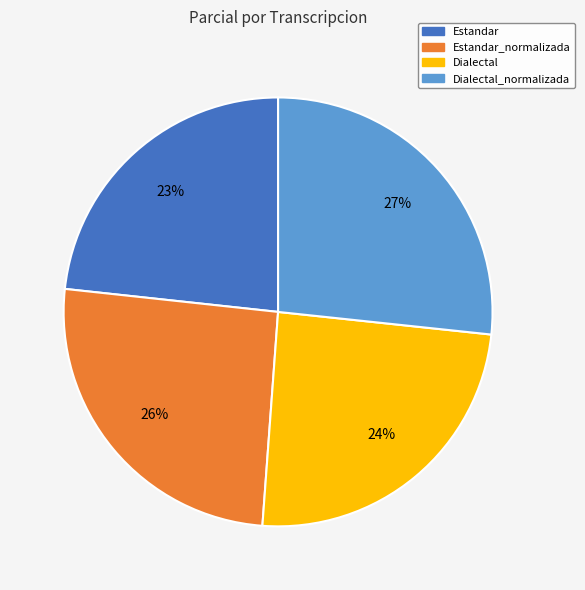

Is there a majority slice in this chart?

No